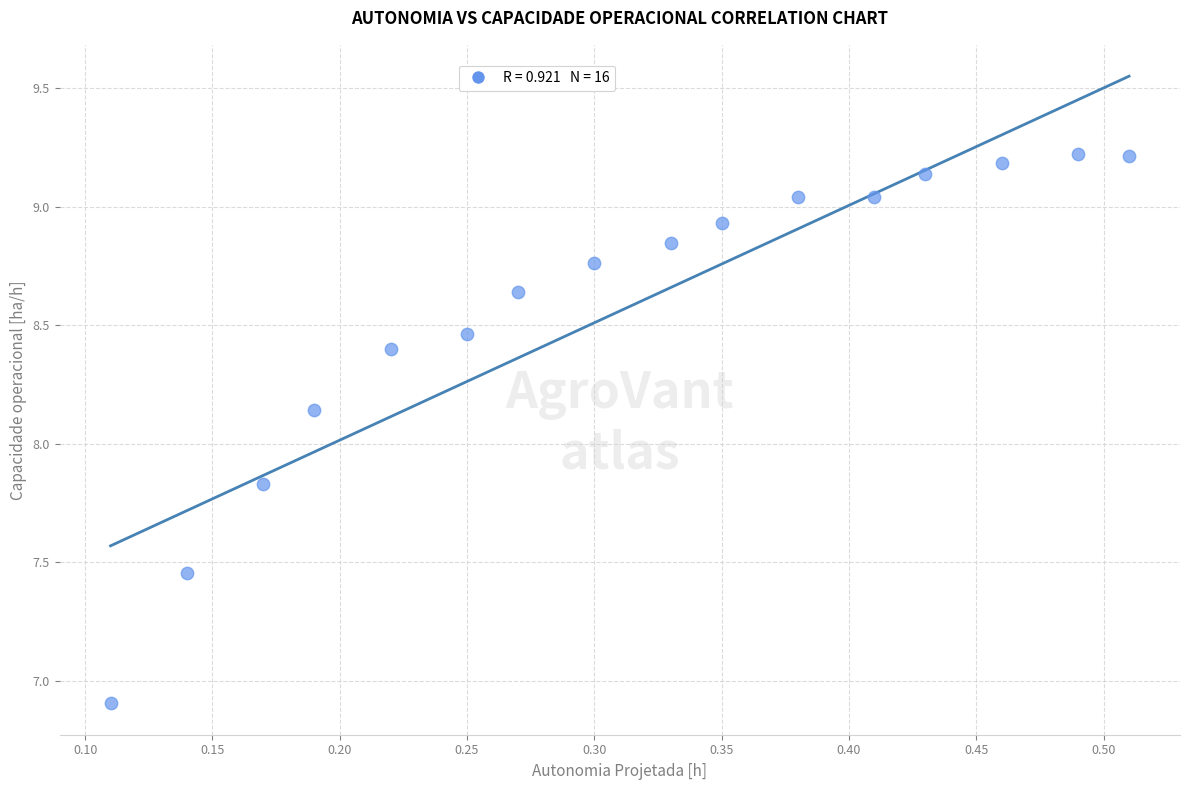

What is the range of X values (max minus min)?

0.4